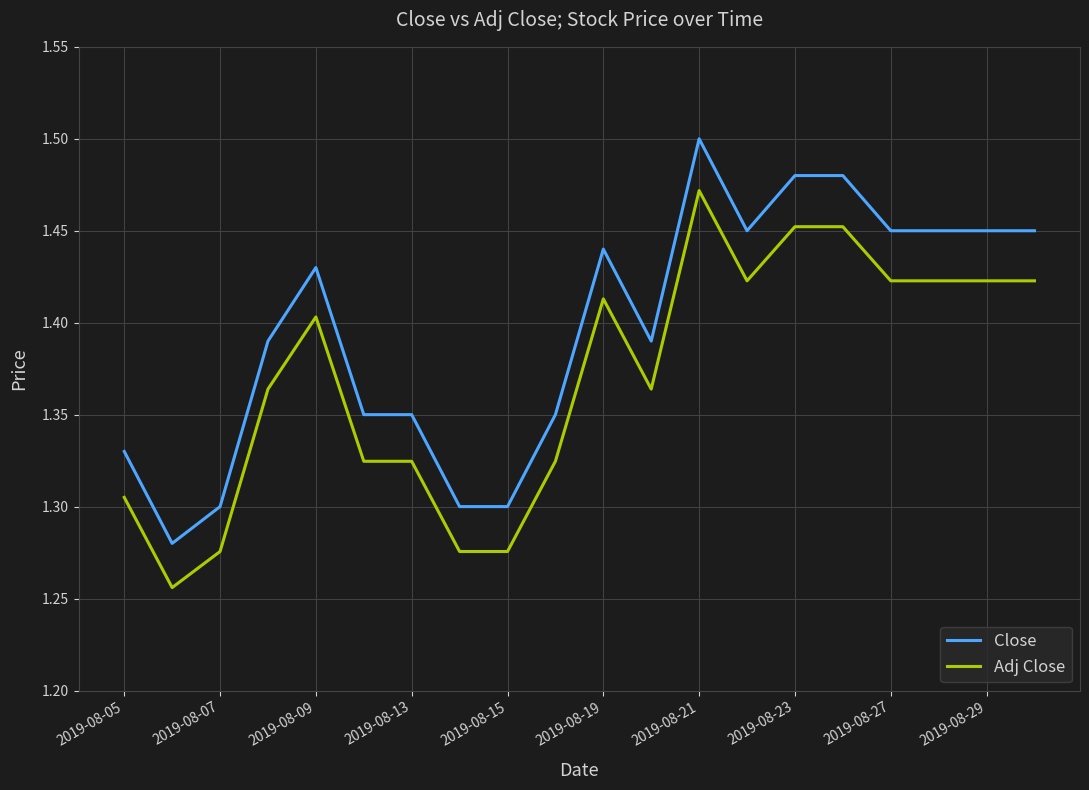

Rank the series by their average value, from lowest to highest.

Adj Close, Close